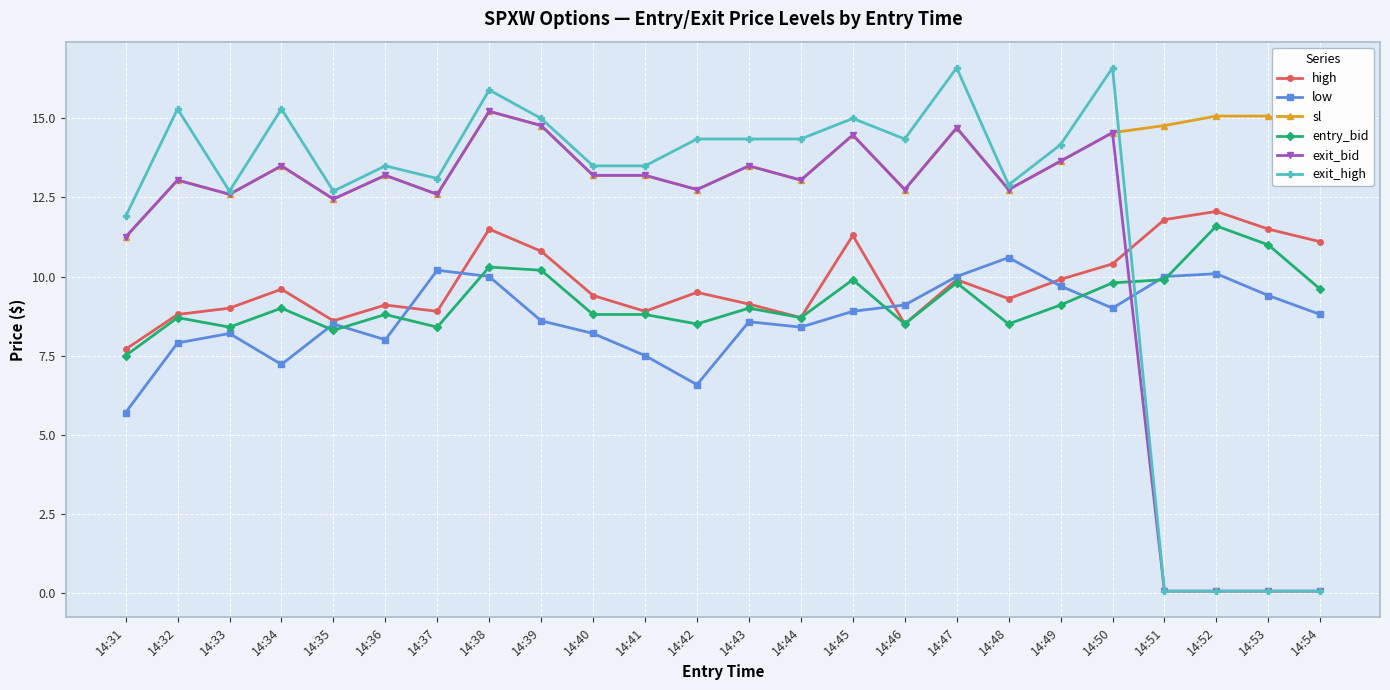

What is the total value across all series at 14:38?

78.2